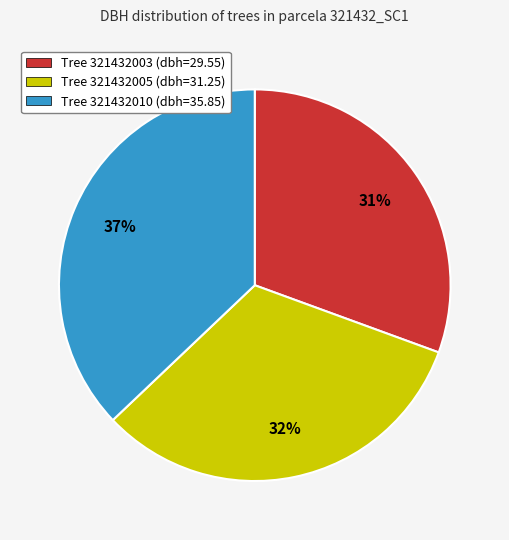

True or false: Tree 321432003 (dbh=29.55) accounts for 41% of the total.

False